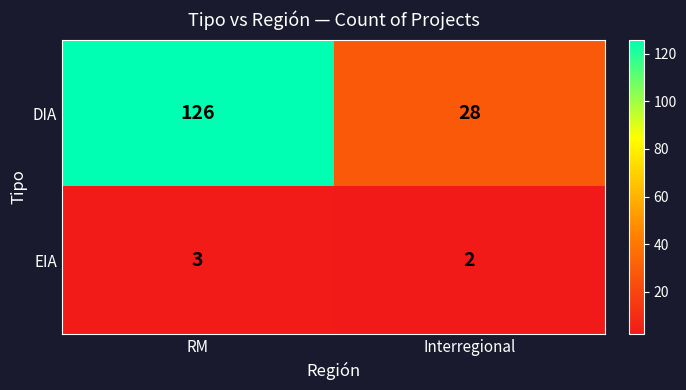

Rank the series by their maximum value, from lowest to highest.

EIA, DIA